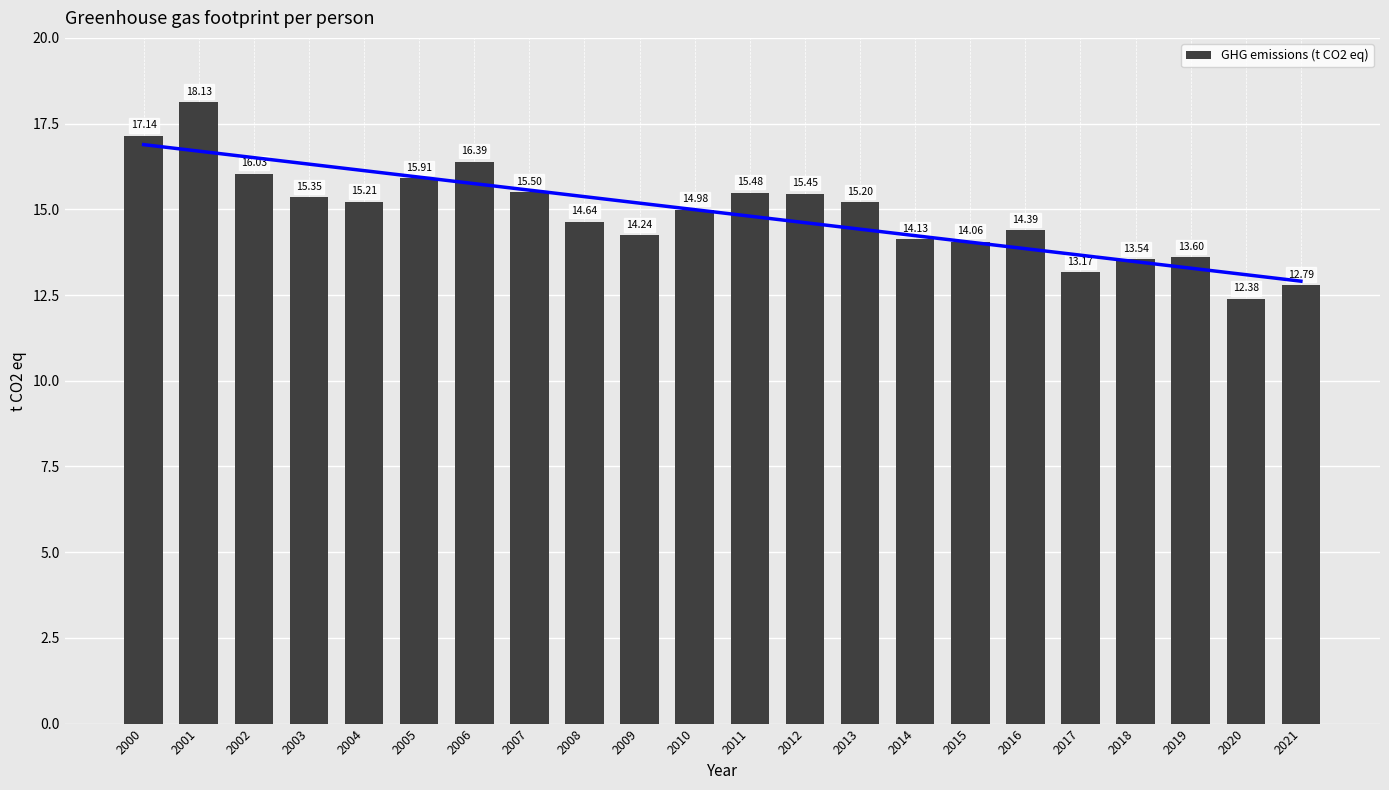

Between 2005 and 2008, which is larger?

2005